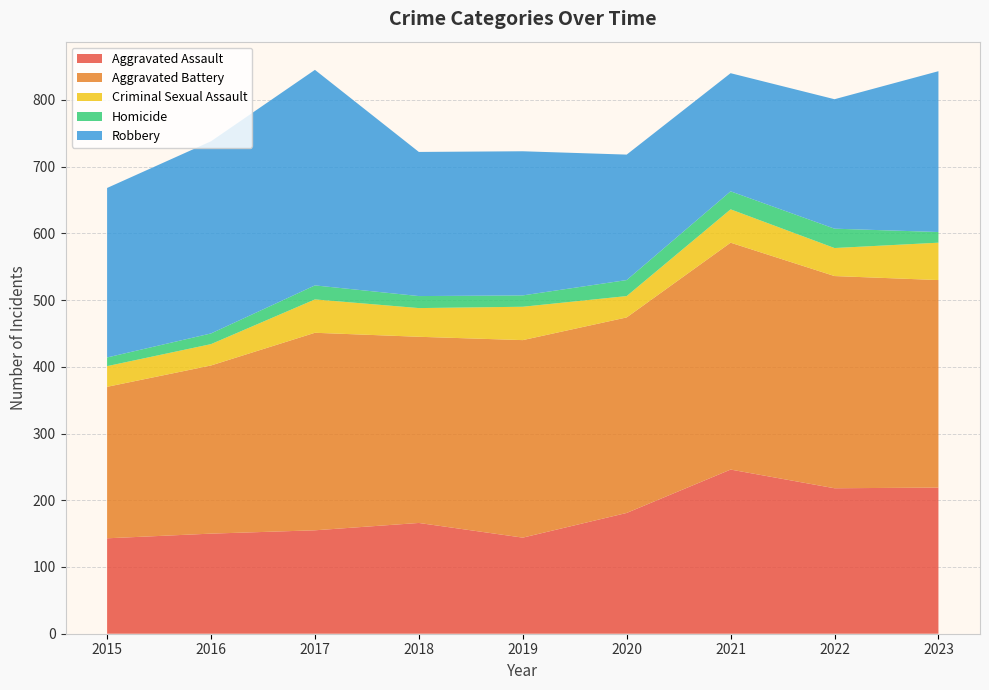

Reading left to right, list all the values displayed in this chart.

Aggravated Assault: 143	150	155	166	144	181	246	218	219
Aggravated Battery: 227	252	296	279	296	293	340	318	311
Criminal Sexual Assault: 31	32	50	43	50	32	50	42	56
Homicide: 13	16	21	18	17	24	27	29	16
Robbery: 254	288	323	216	216	188	177	194	241